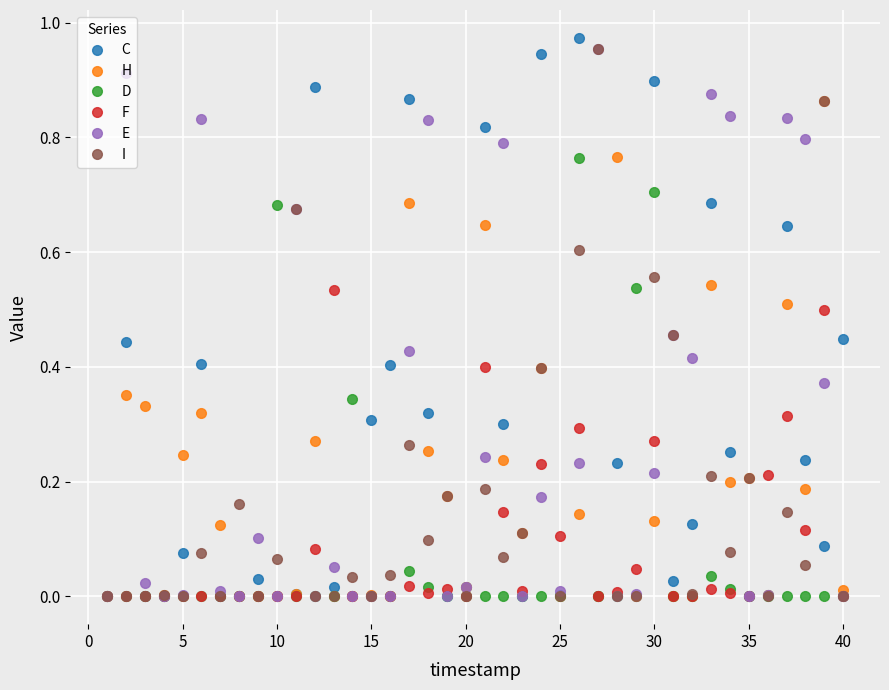

Which series ends up on top after the final intersection of C and F?

C